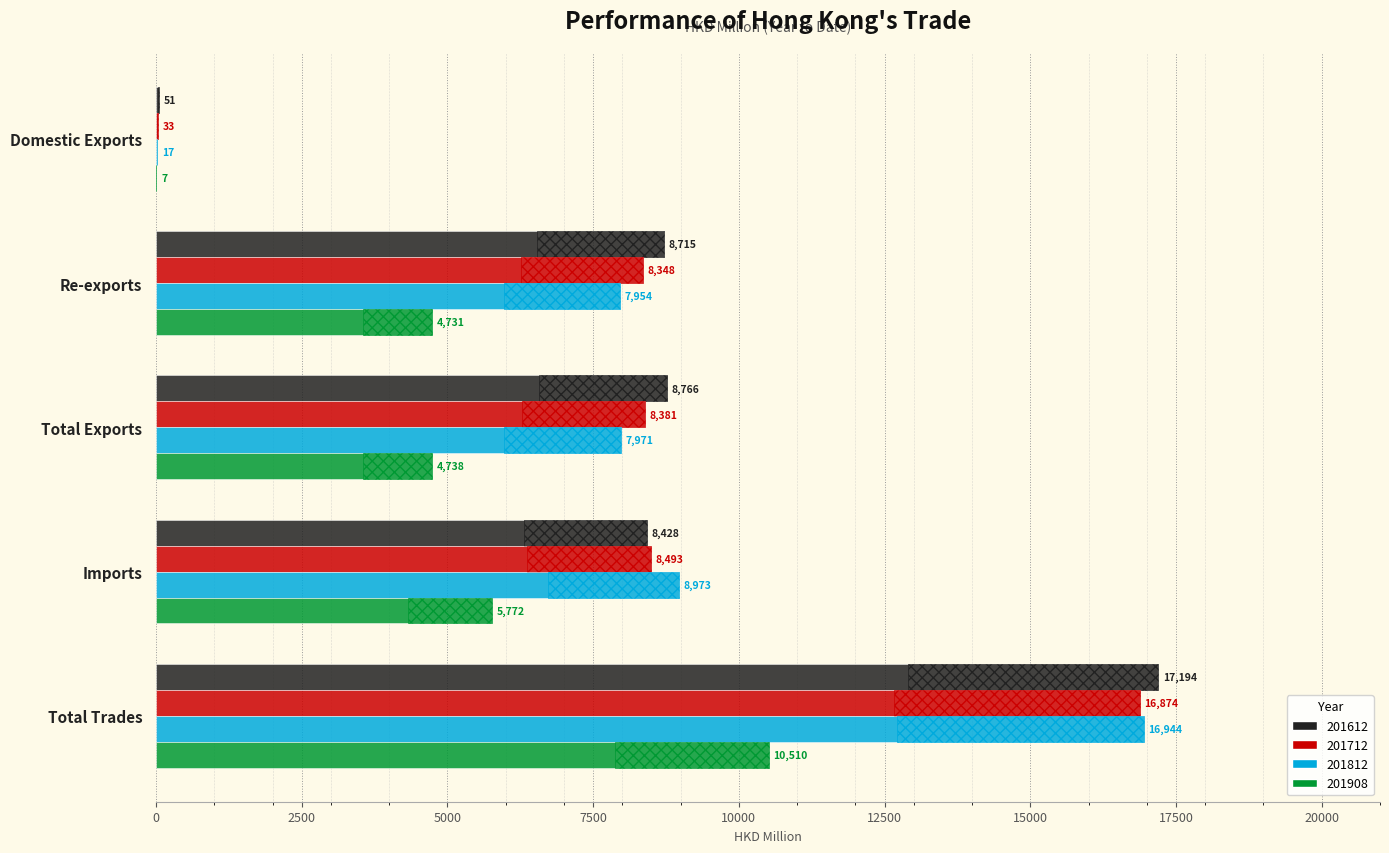

What is the total value across all series at Re-exports?

29747.6